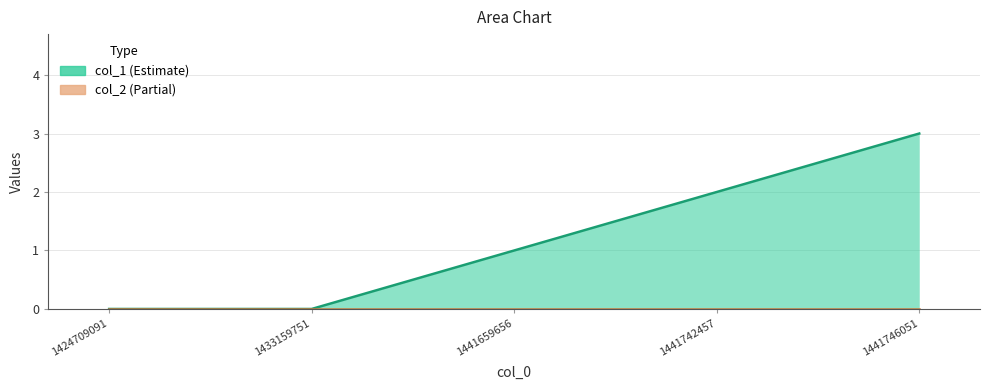

How many data points are above 1?

2